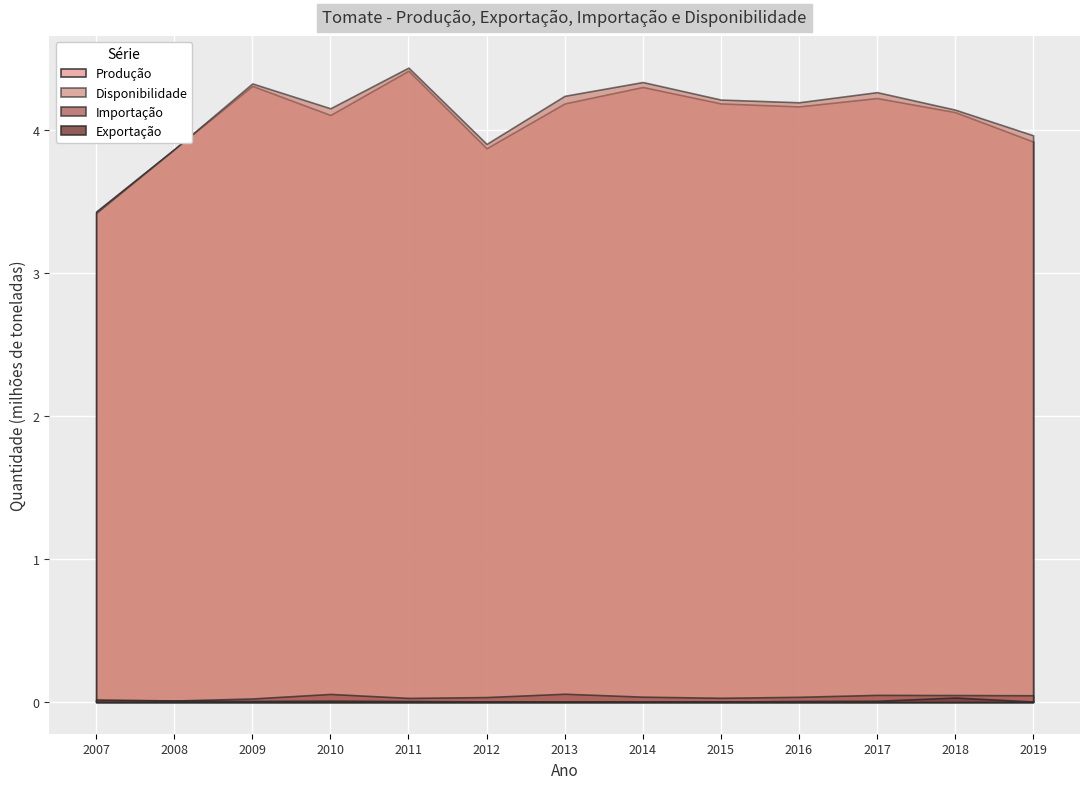

In Disponibilidade, how many points are higher than both neighbors (excluding endpoints)?

4